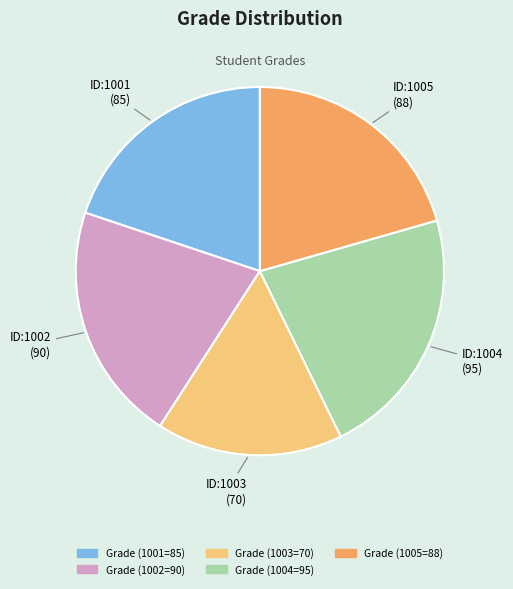

Does any single category account for the majority?

No